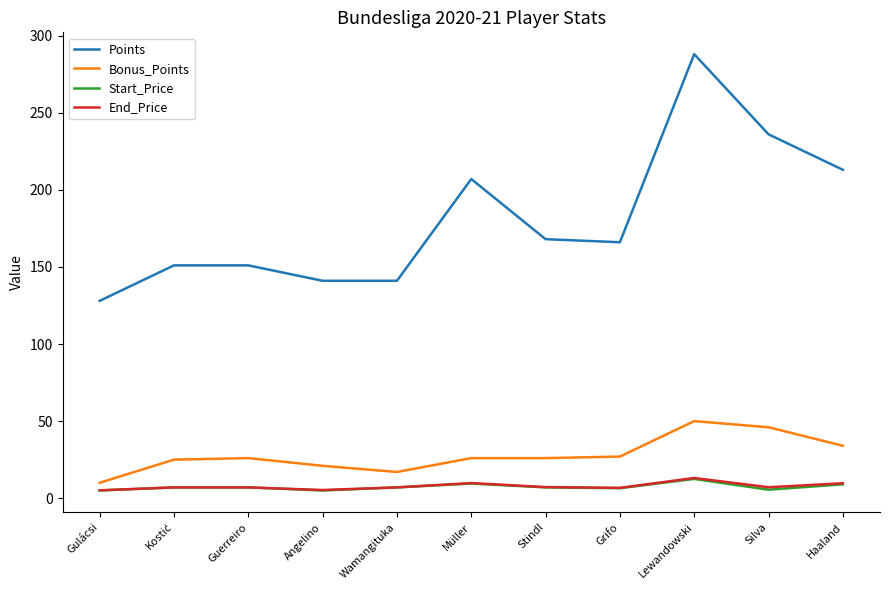

What is the total value across all series at Lewandowski?

363.6